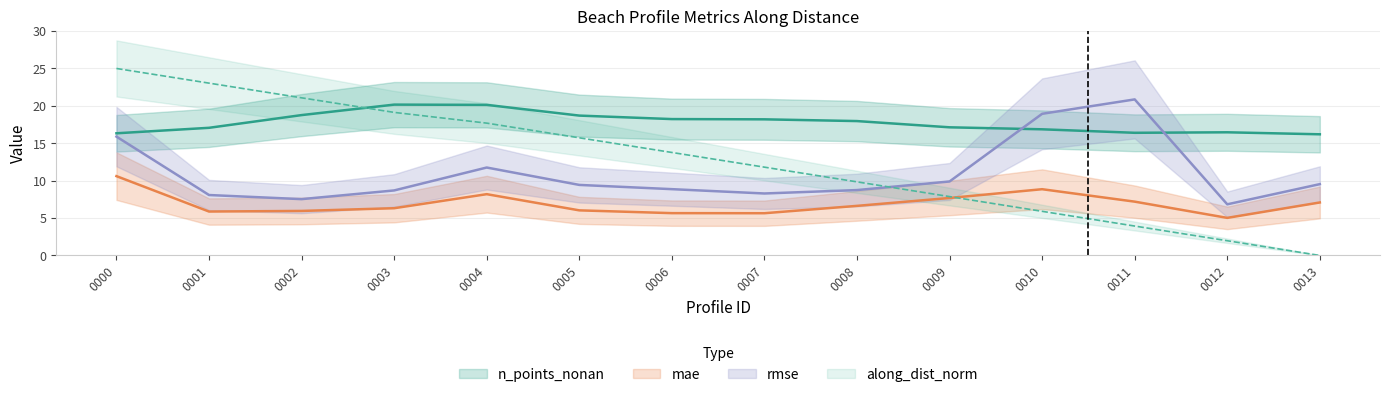

True or false: along_dist_norm has more than 0 interior local peaks.

False